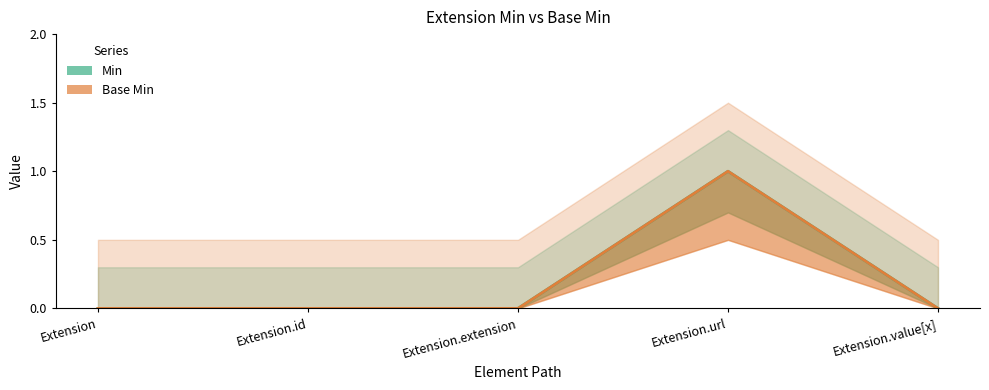

True or false: Min has more than 0 interior local peaks.

True